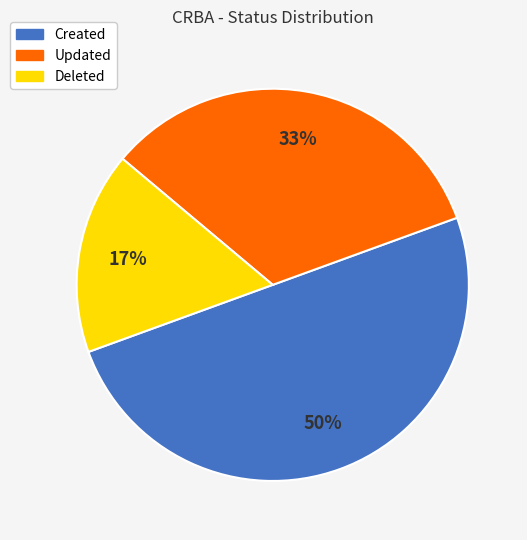

To the nearest percent, what is the difference between the largest and smallest slice percentages?

33%